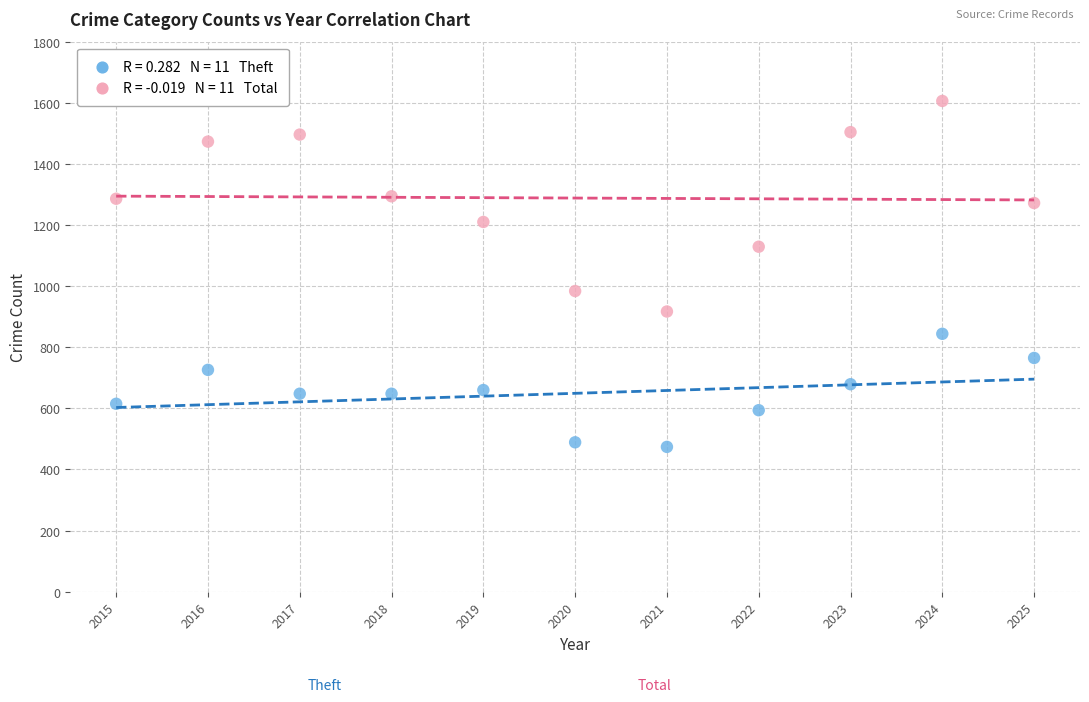

Across all series, what Y value is closest to 1040?

984